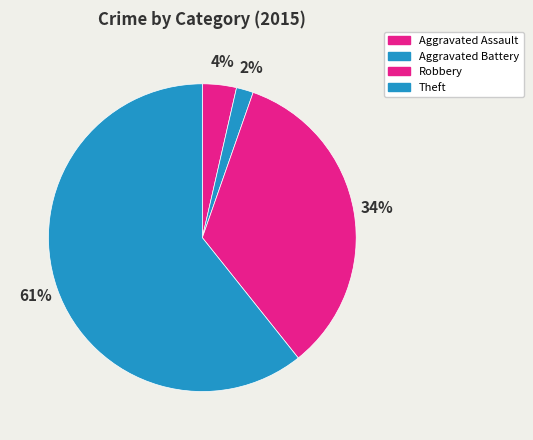

To the nearest percent, what is the average slice percentage?

25%